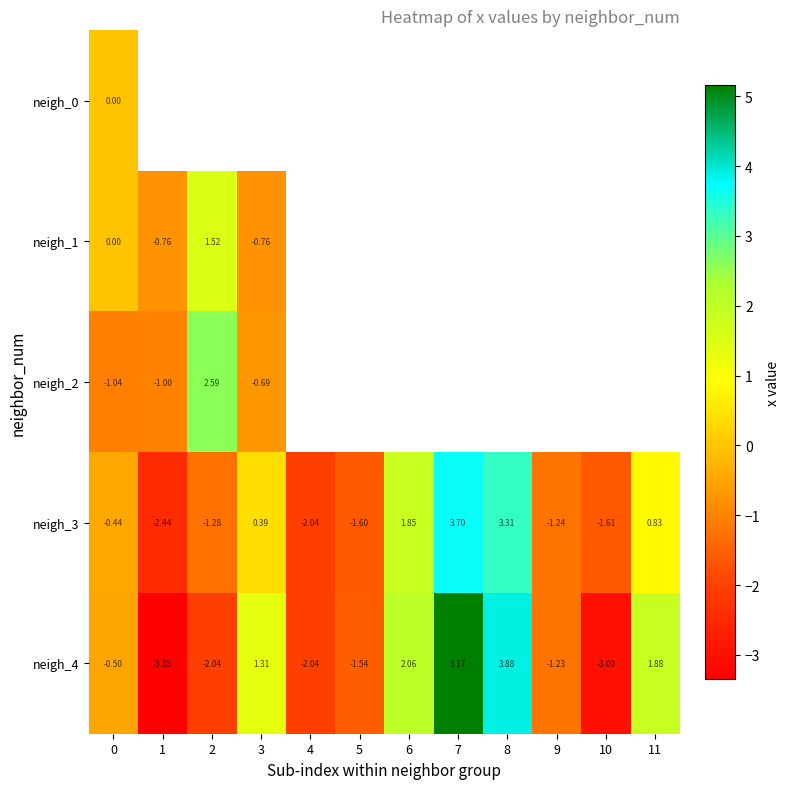

What is the difference between the neigh_2 values at 2 and 3?

3.3